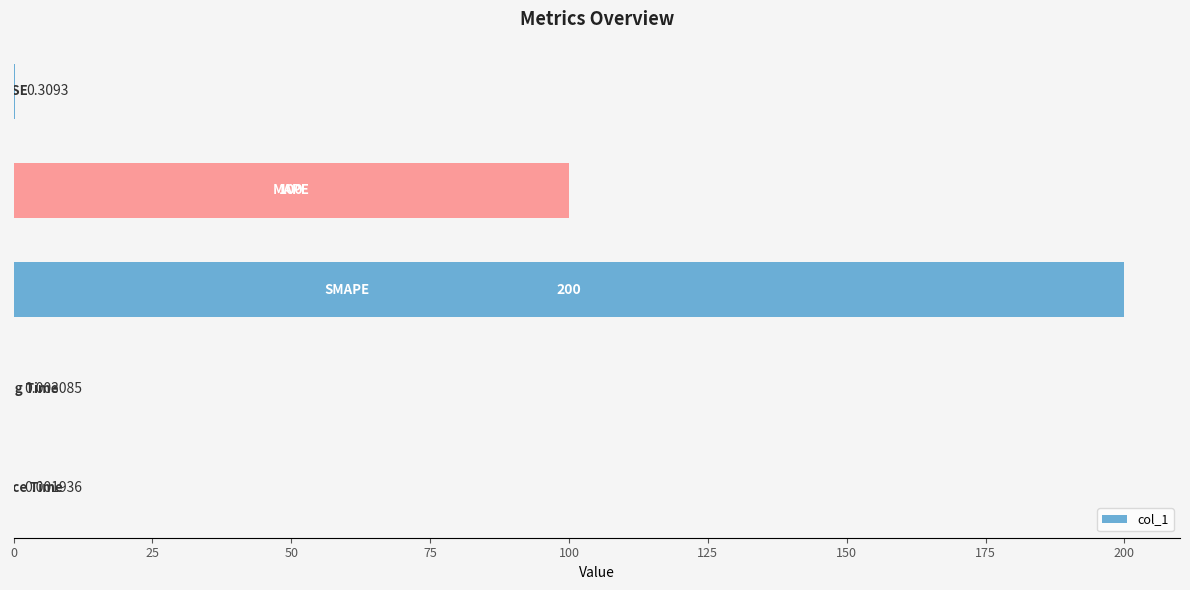

Are the bars horizontal?

Yes